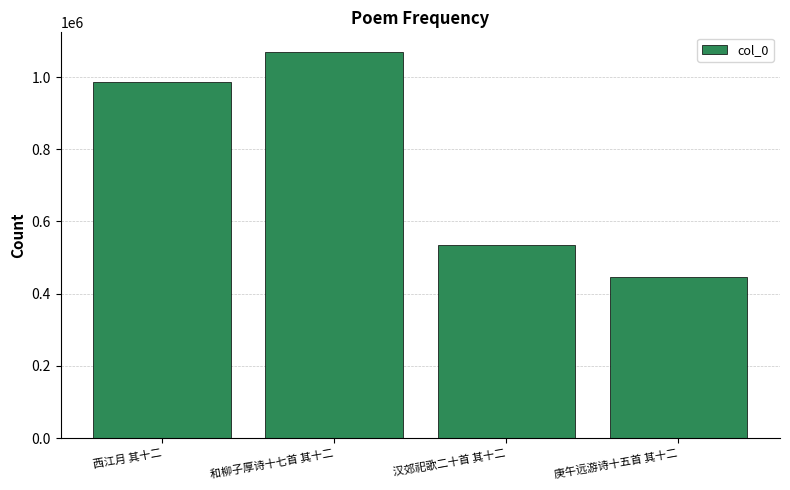

What is the label of the 1st bar from the right?

庚午远游诗十五首 其十二